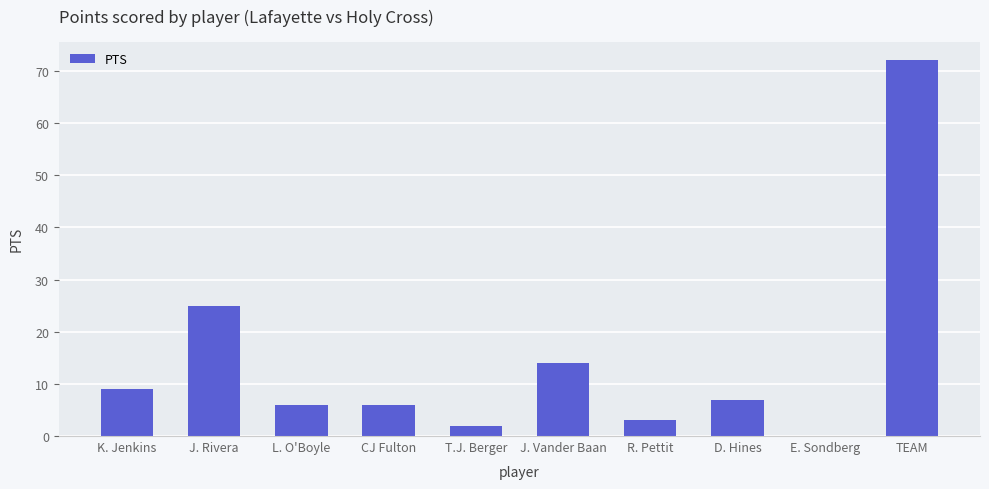

At which category does the chart reach its peak across all series?

TEAM